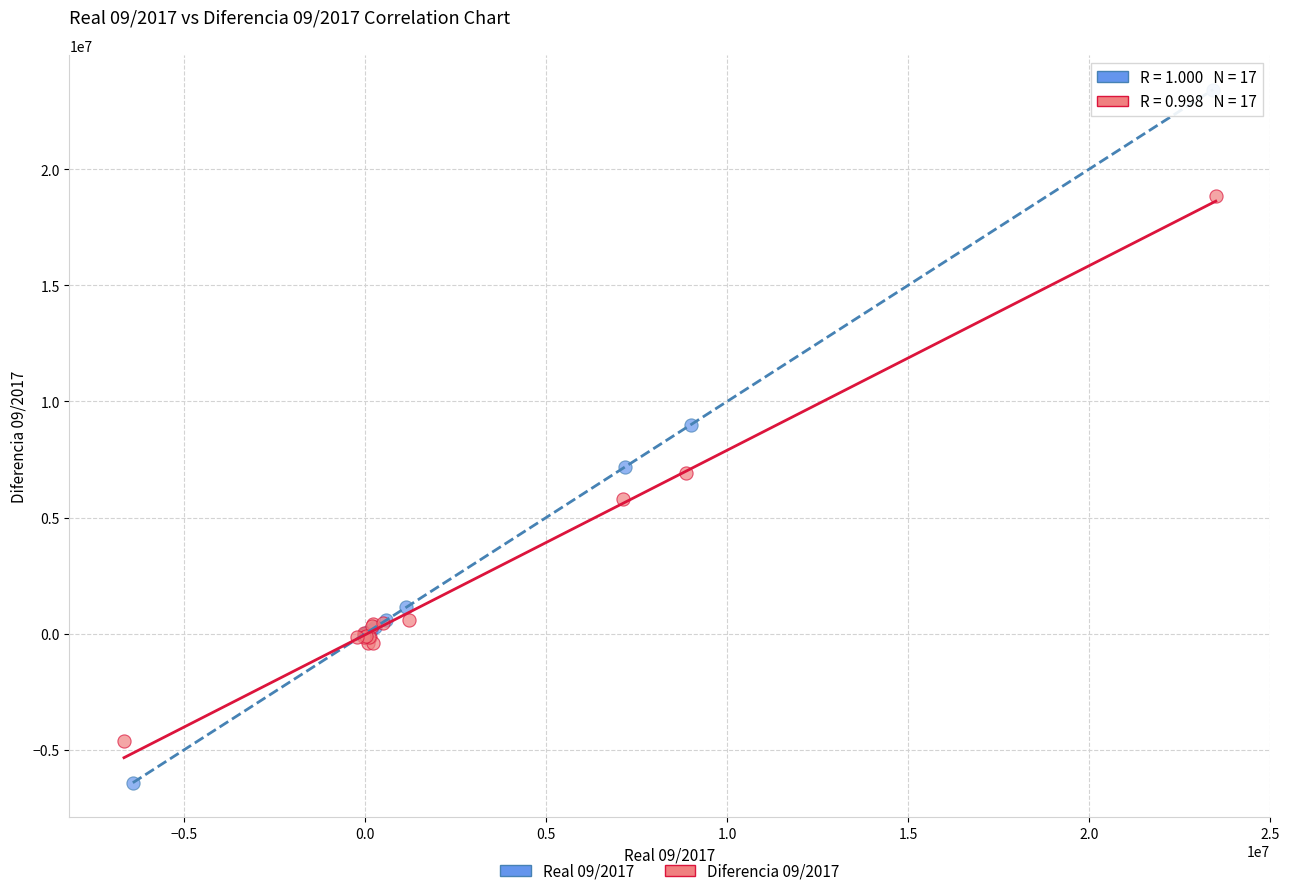

Which series has the widest spread of Y values?

Real 09/2017